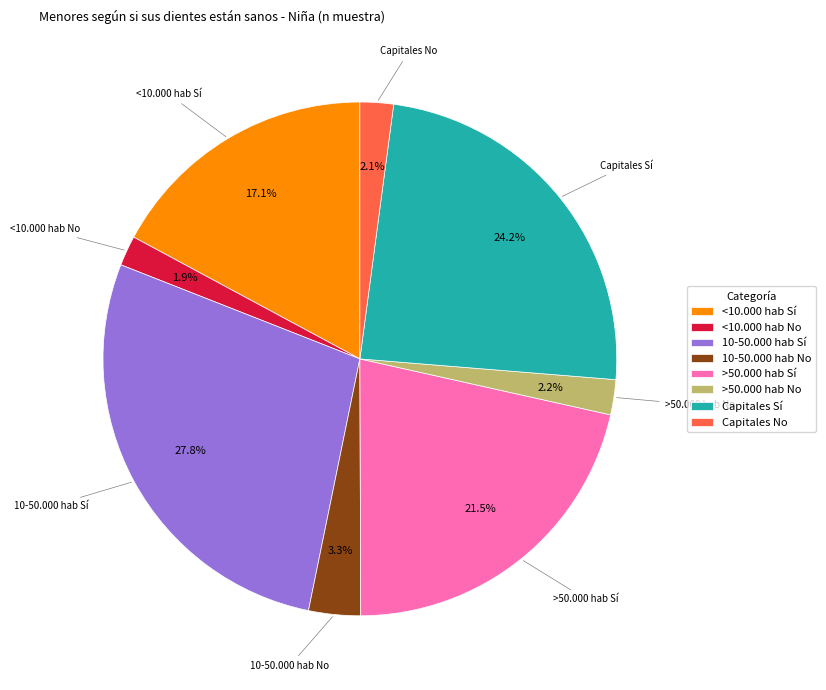

What percentage is the 10-50.000 hab No slice, to the nearest percent?

3%